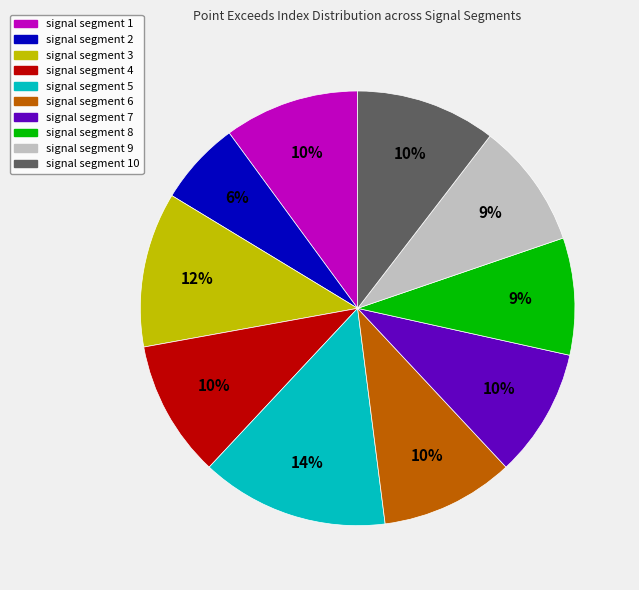

Is there a majority slice in this chart?

No